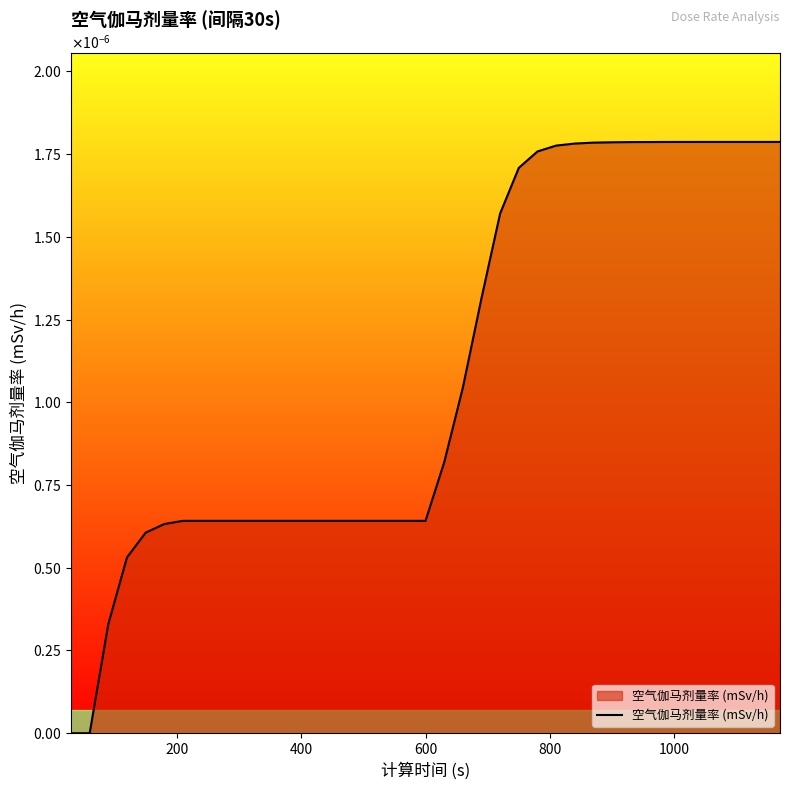

Does the chart display data point markers on the line(s)?

No